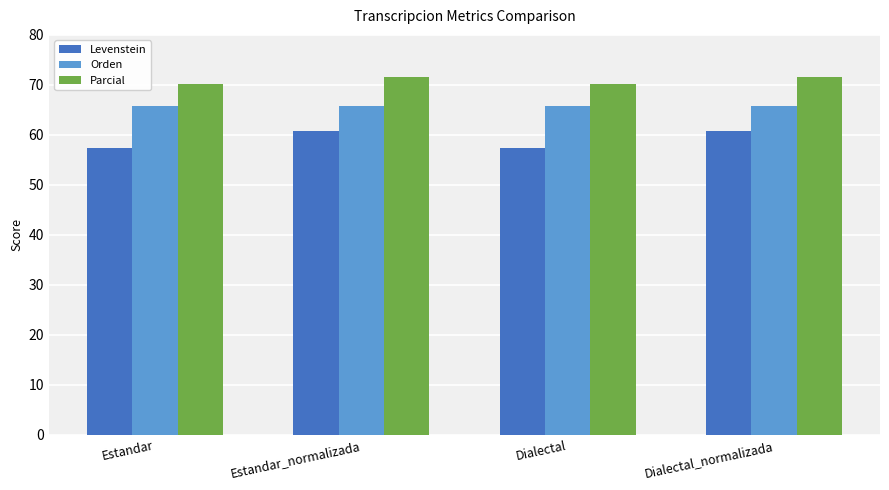

Does the chart contain any negative values?

No